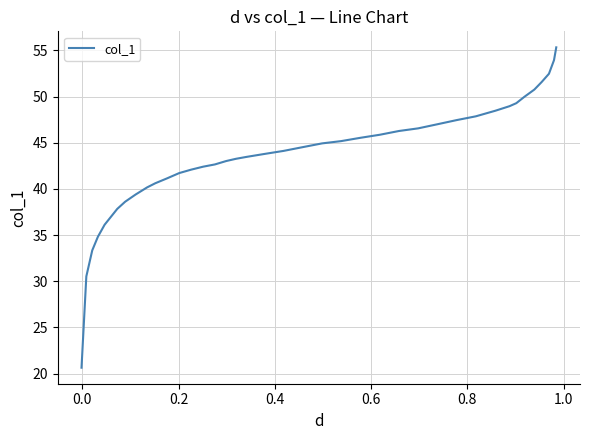

What is the smallest value displayed?

20.6